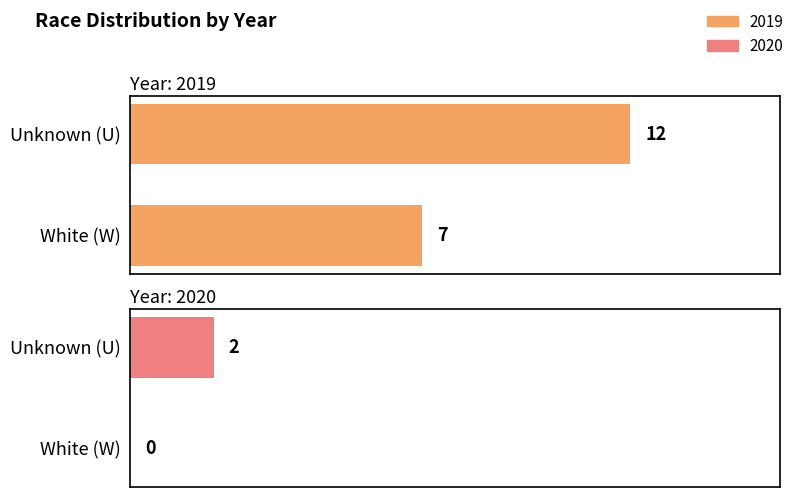

What is the label of the 1st bar from the left?

White (W)